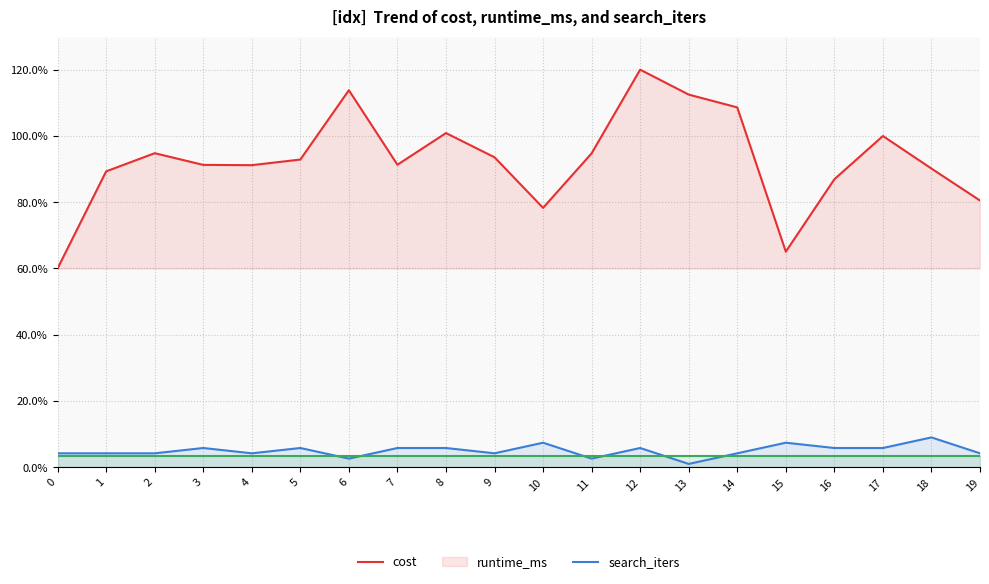

What is the sum of the runtime_ms values at 15 and 0?

11.6